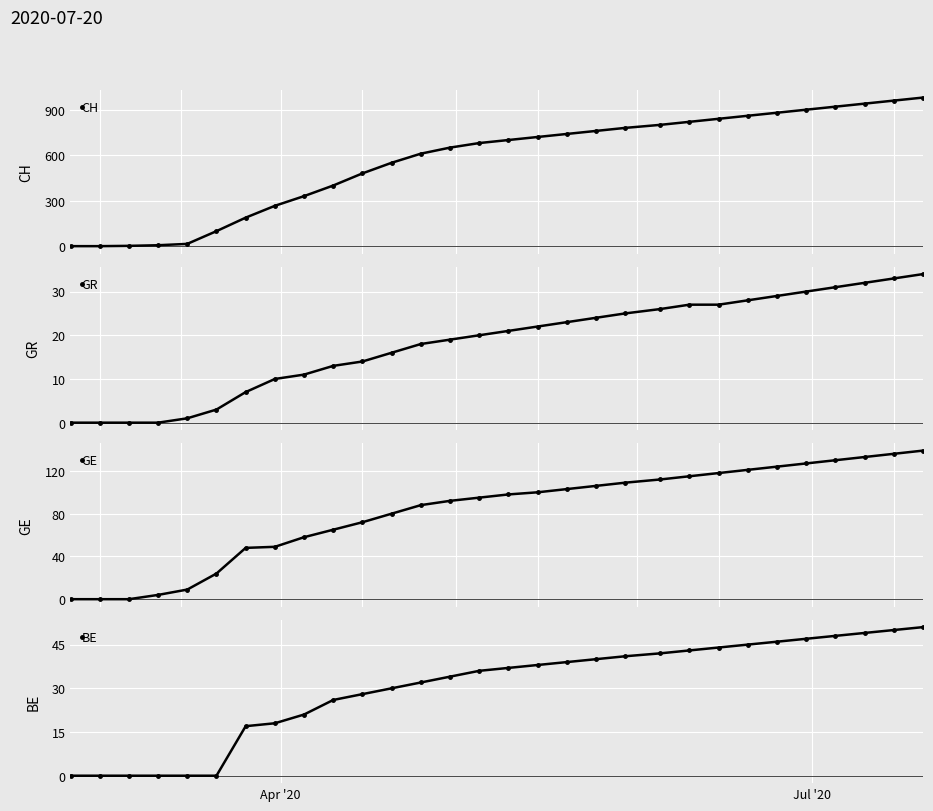

True or false: CH has more than 1 interior local peaks.

False